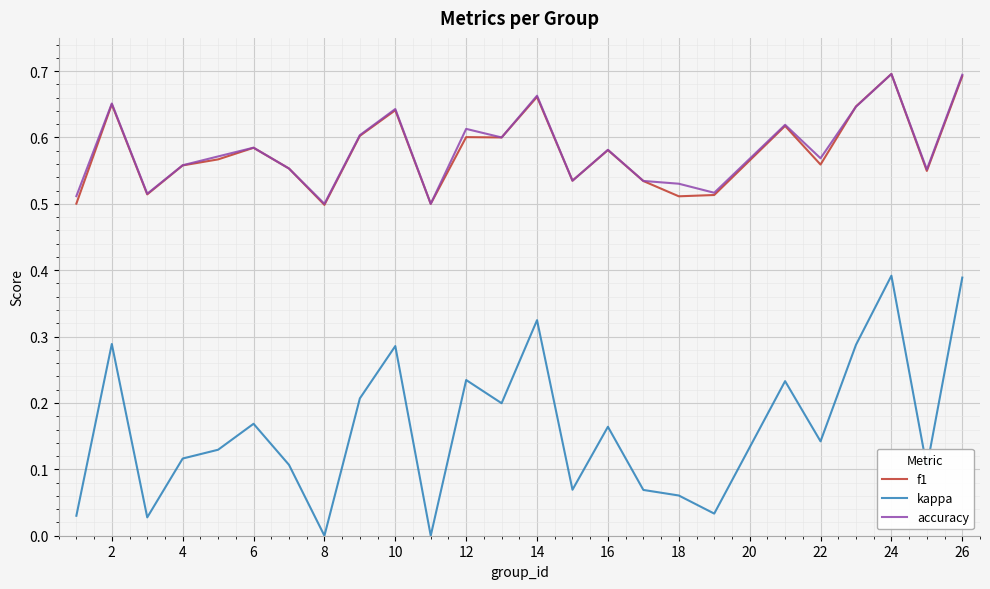

Which series has the widest spread of values?

kappa